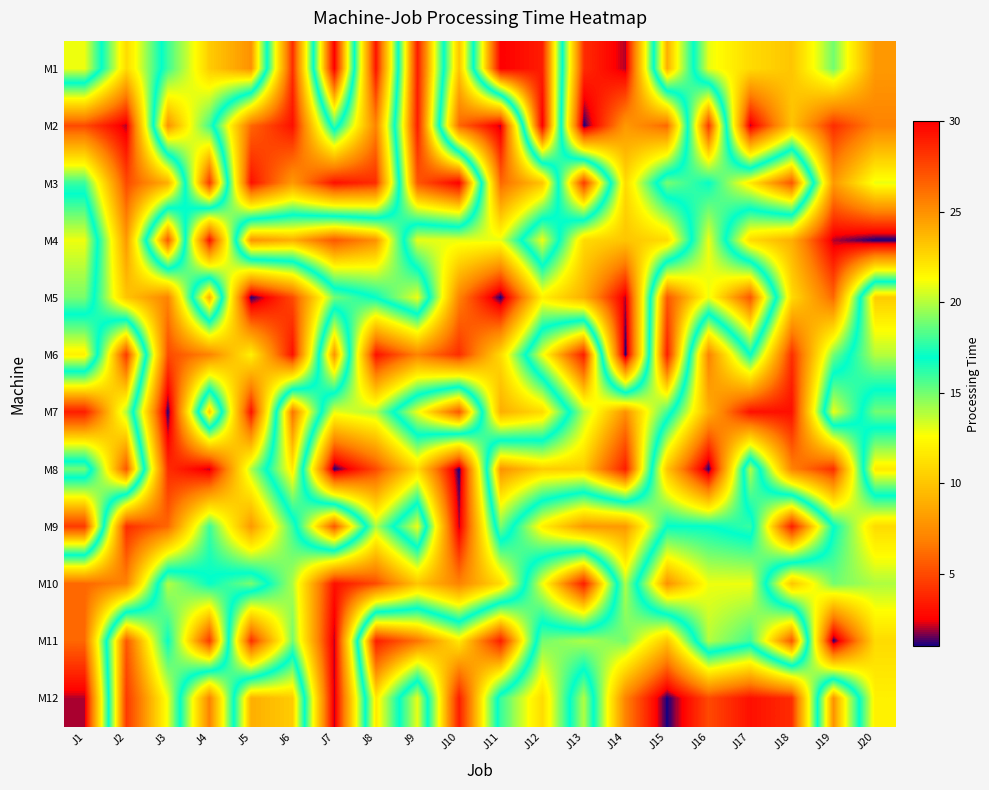

At which category does the chart reach its peak across all series?

J7